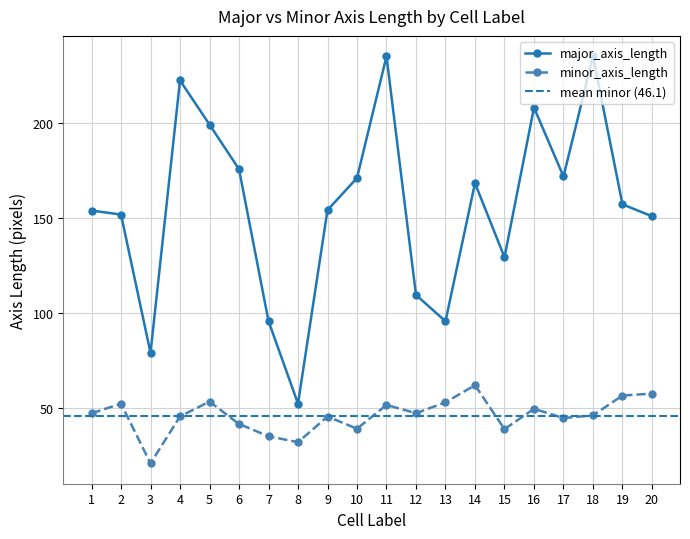

Reading left to right, list all the values displayed in this chart.

major_axis_length: 1=153.9	2=151.8	3=79.1	4=222.4	5=199.2	6=175.7	7=95.8	8=52.4	9=154.2	10=171.1	11=235.1	12=109.6	13=95.7	14=168.4	15=129.4	16=208.1	17=171.9	18=235.1	19=157.2	20=151.0
minor_axis_length: 1=47.3	2=52.4	3=21.0	4=45.7	5=53.5	6=41.7	7=35.2	8=32.1	9=45.6	10=39.2	11=51.7	12=47.4	13=53.1	14=62.1	15=39.0	16=49.7	17=44.8	18=46.2	19=56.7	20=57.7